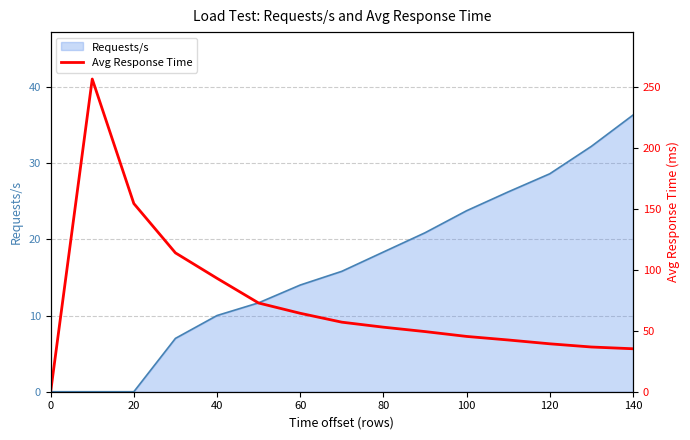

What is the highest value of the Requests/s series?

36.3